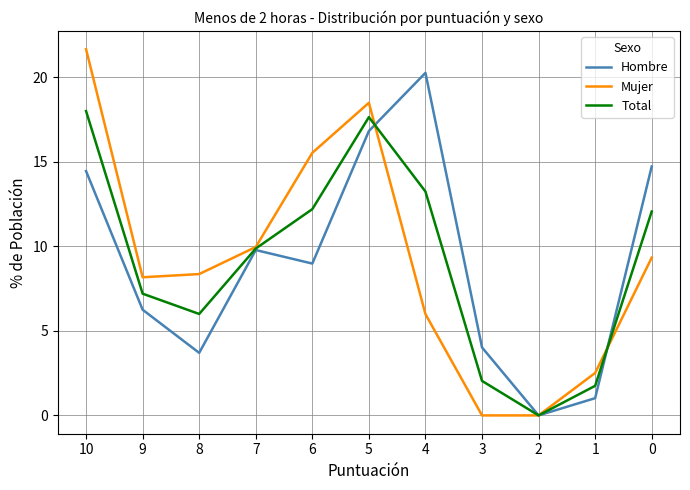

Rank the series at 6 from lowest to highest value.

Hombre, Total, Mujer